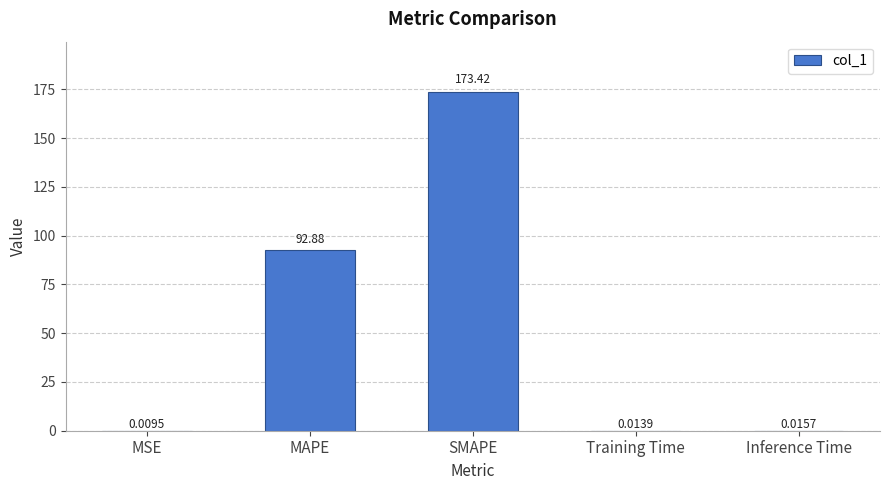

What is the sum of the values at MSE and SMAPE?

173.4